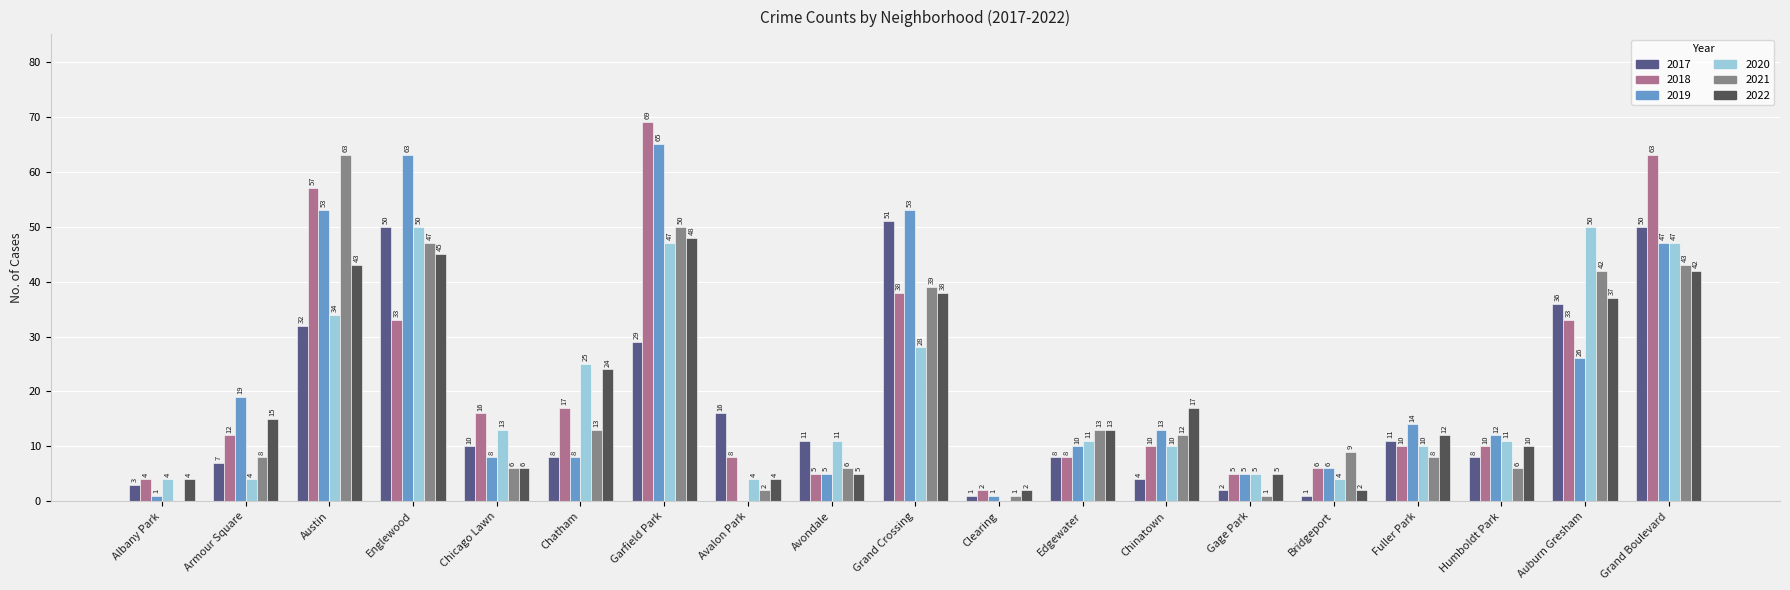

What is the maximum value shown in the chart?

69